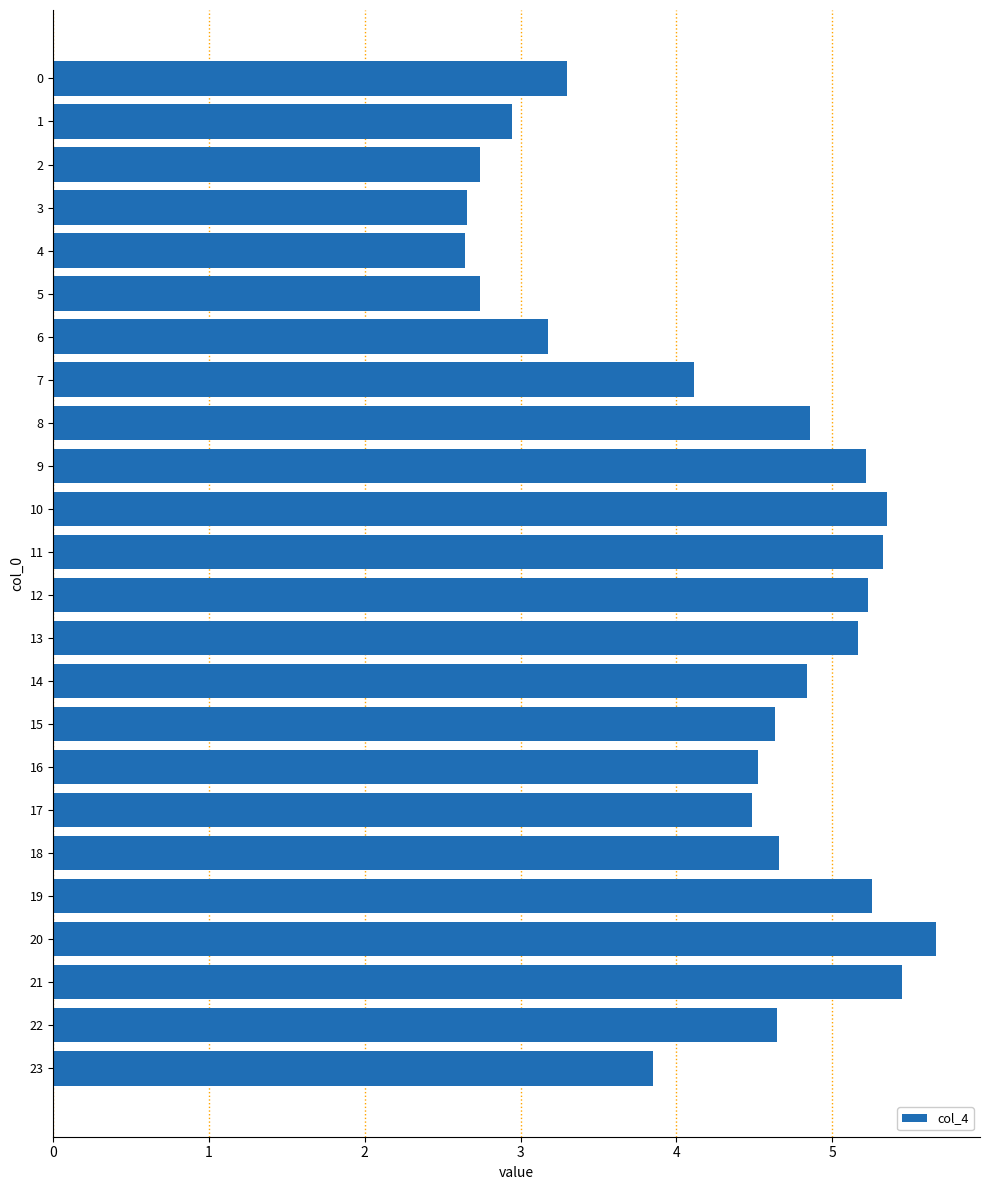

What is the value of the 15th bar from the top?

4.8